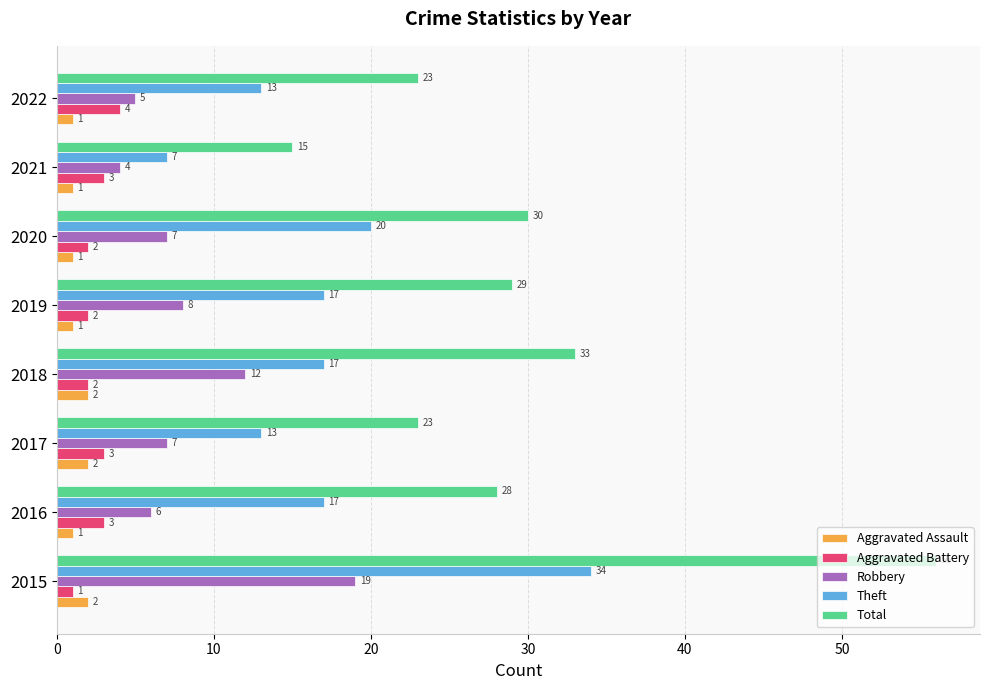

Count the Aggravated Battery values in the range 2 to 3.

6